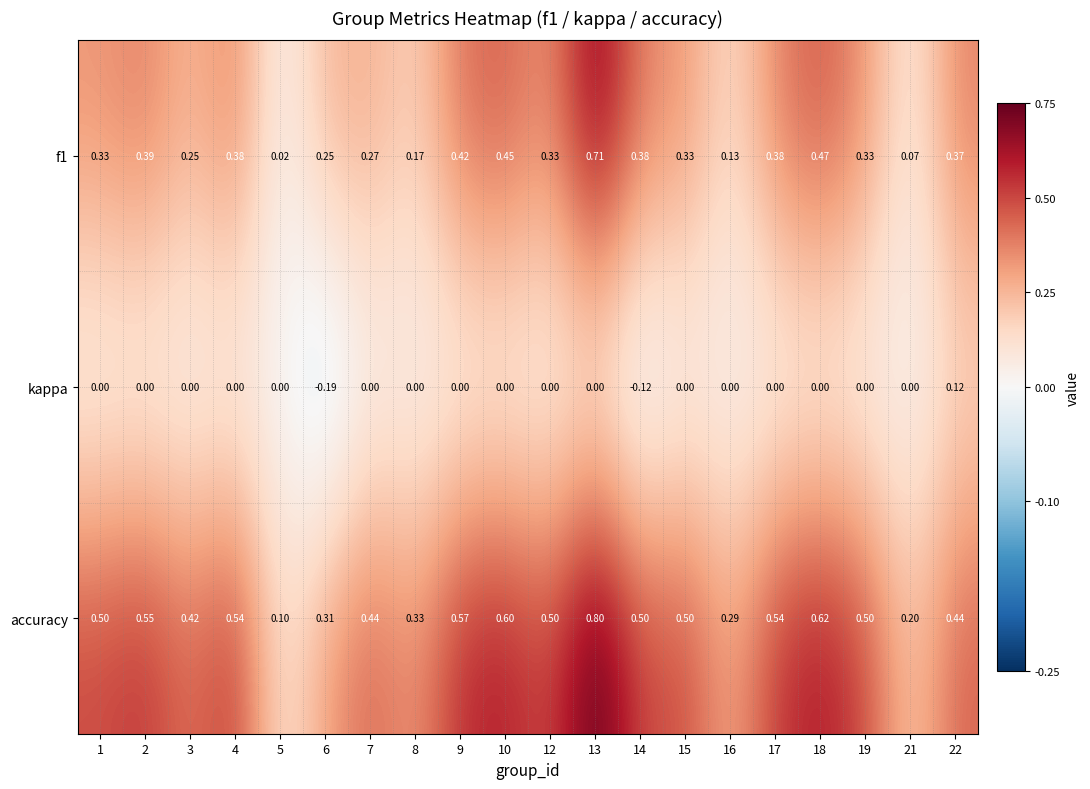

Is the value of kappa at 1 greater than the value of accuracy at 22?

No